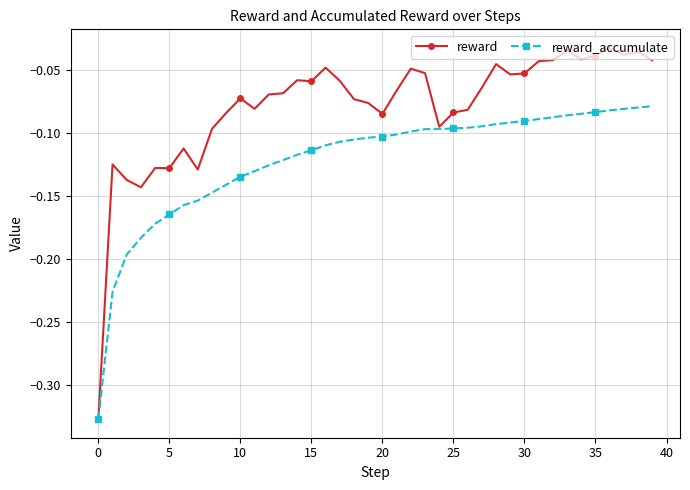

How many lines are shown in the chart?

2